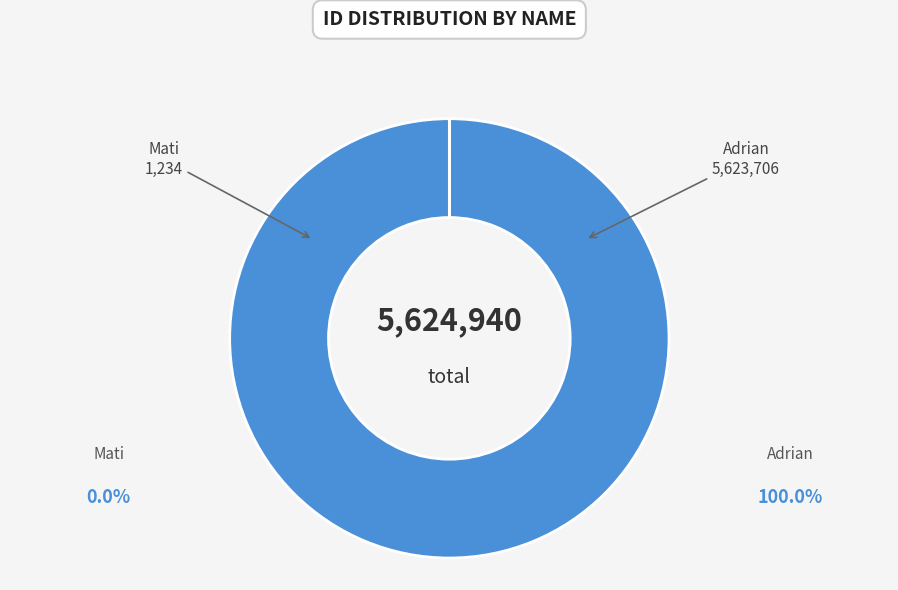

Count the number of slices in the pie.

2